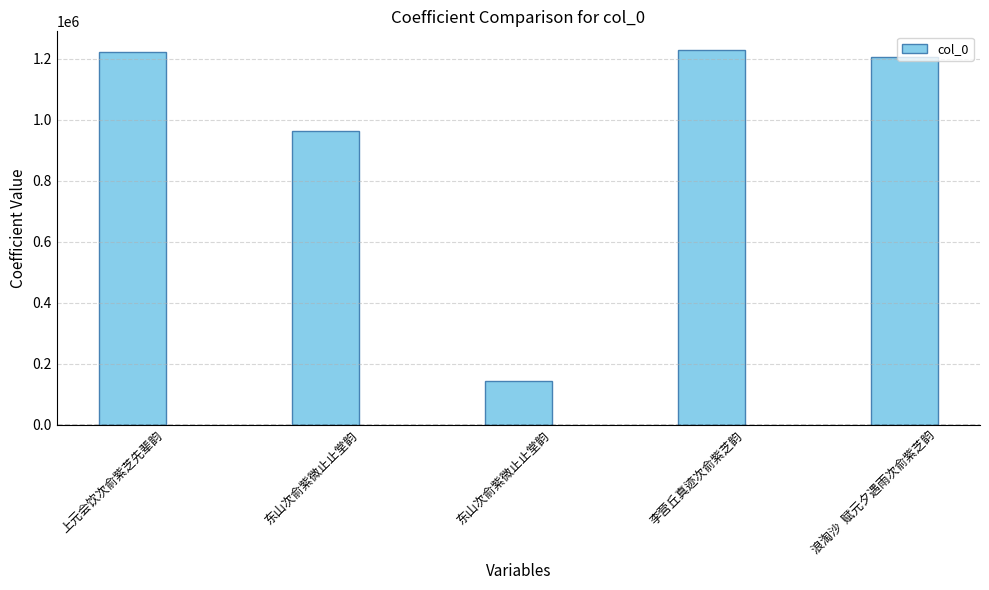

Does the chart contain stacked bars?

No